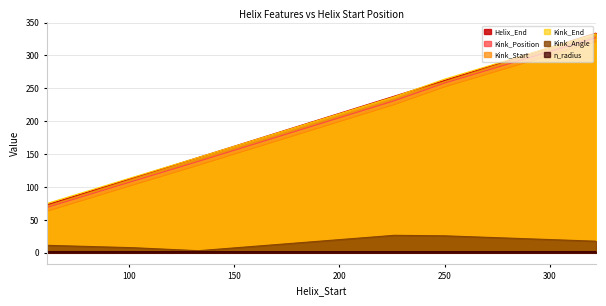

In n_radius, how many points are lower than both neighbors (excluding endpoints)?

1